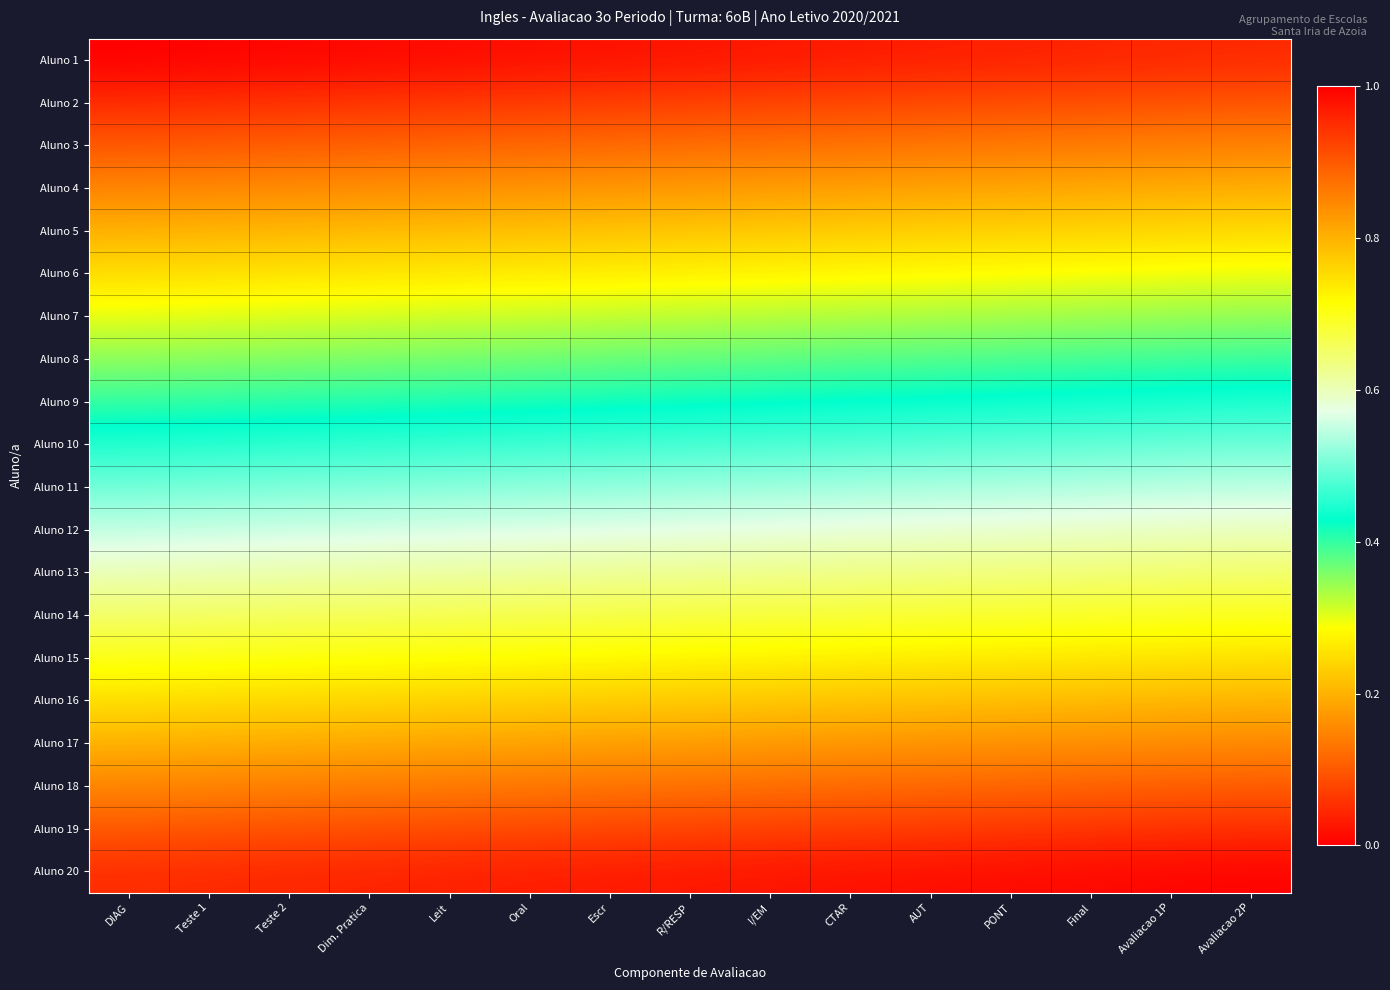

At which category is the sum across all series the highest?

Avaliacao 2P